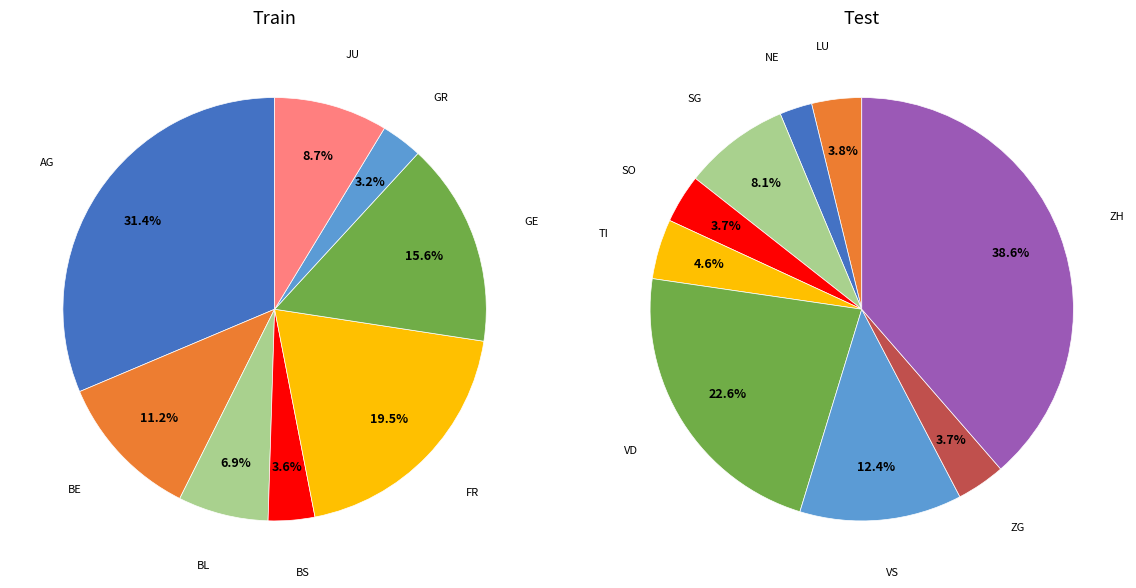

Which category has the smallest portion of the pie?

GR